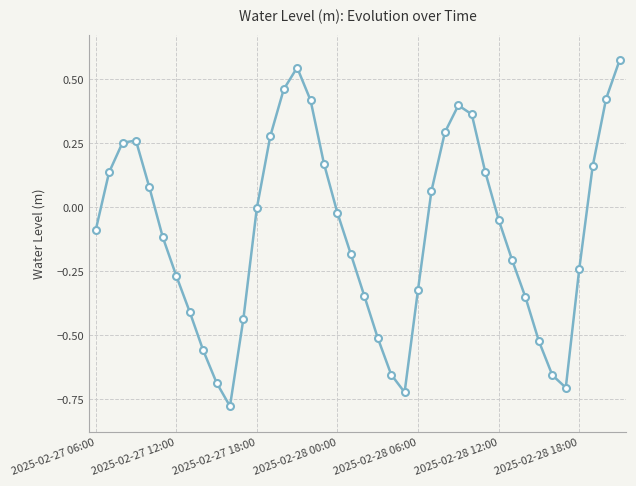

What is the difference between the maximum and second lowest values?

1.3